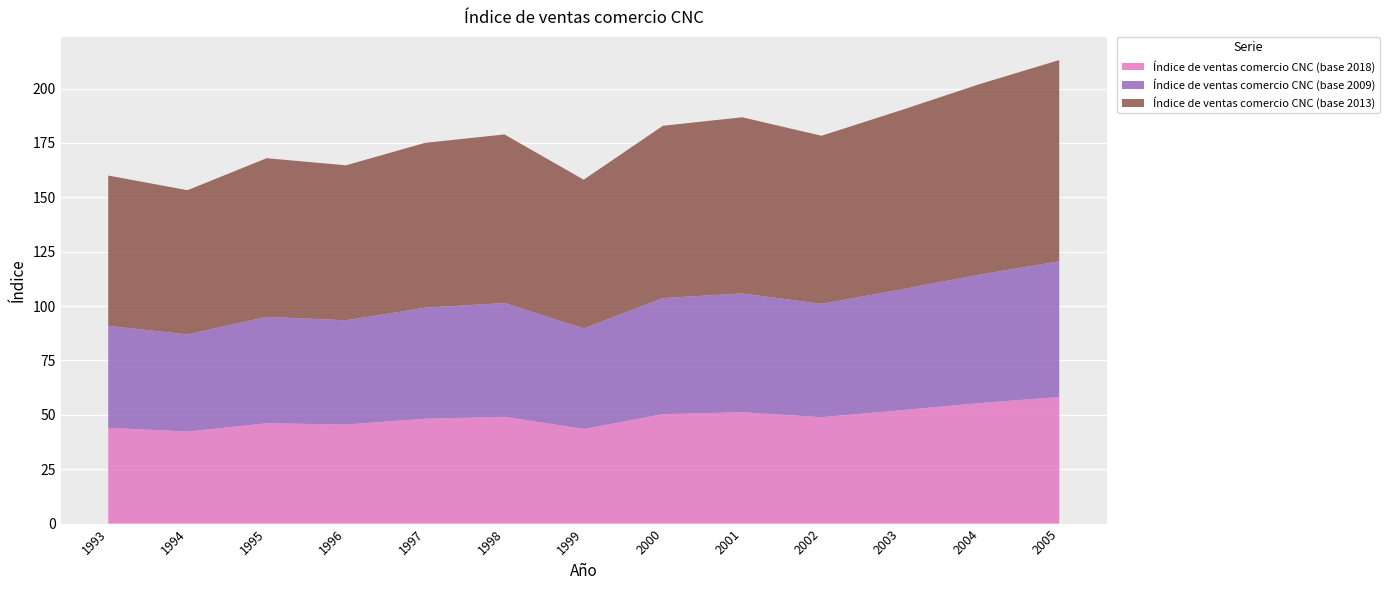

Reading left to right, transcribe all the data shown in this chart.

Índice de ventas comercio CNC (base 2018): 44.0	42.3	46.1	45.5	48.2	49.1	43.5	50.3	51.2	48.9	52.1	55.4	58.2
Índice de ventas comercio CNC (base 2009): 46.8	44.7	48.9	47.9	51.0	52.3	46.2	53.4	54.6	52.1	55.5	59.1	62.4
Índice de ventas comercio CNC (base 2013): 69.1	66.3	72.9	71.2	75.8	77.5	68.4	79.2	81.0	77.3	82.4	87.6	92.5